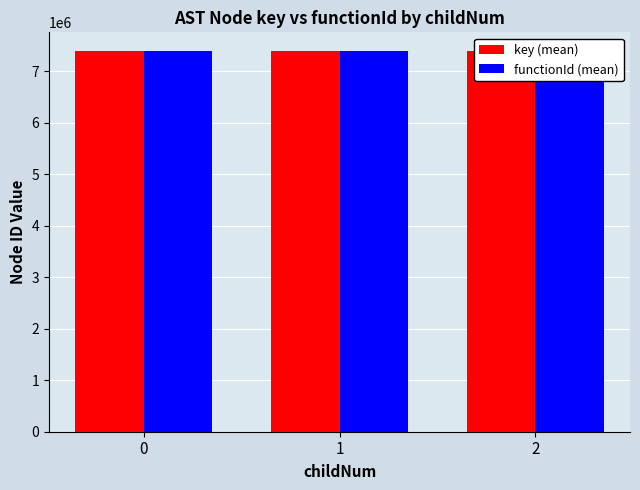

What is the average value of the key (mean) series?

7383309